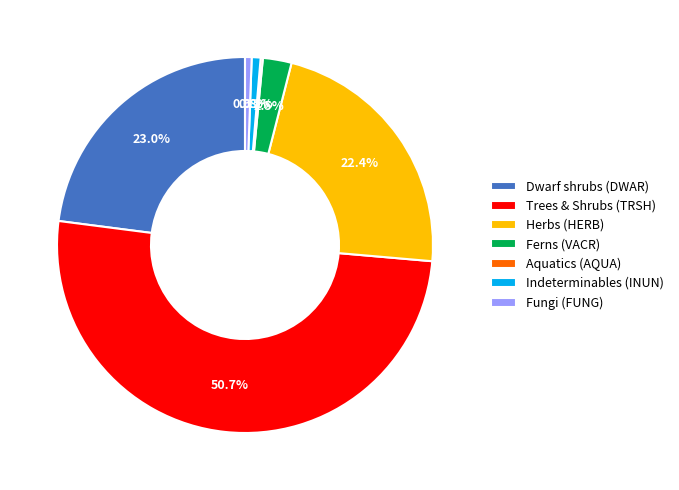

To the nearest percent, what is the difference between the largest and smallest slice percentages?

50%